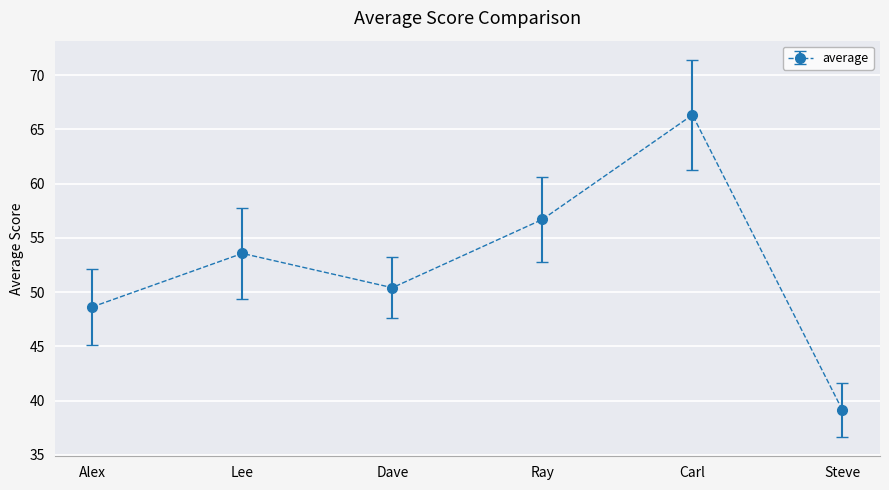

What is the sum of the values at Lee and Dave?

104.0